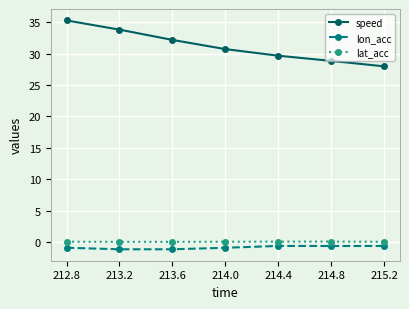

What is the minimum value shown in the chart?

-1.1